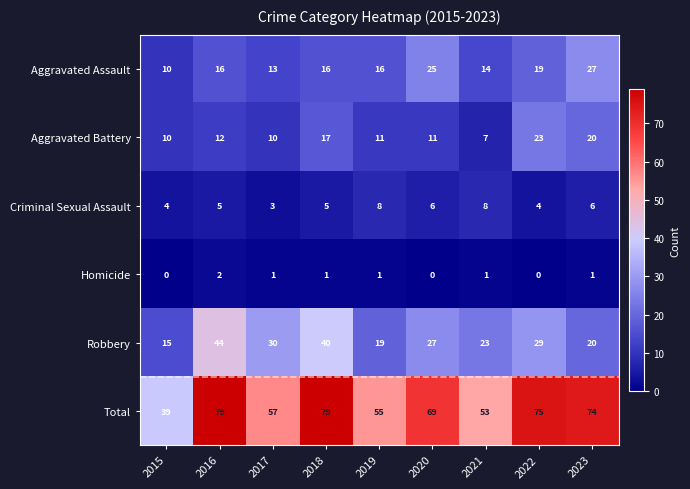

What is the maximum value for Total?

79